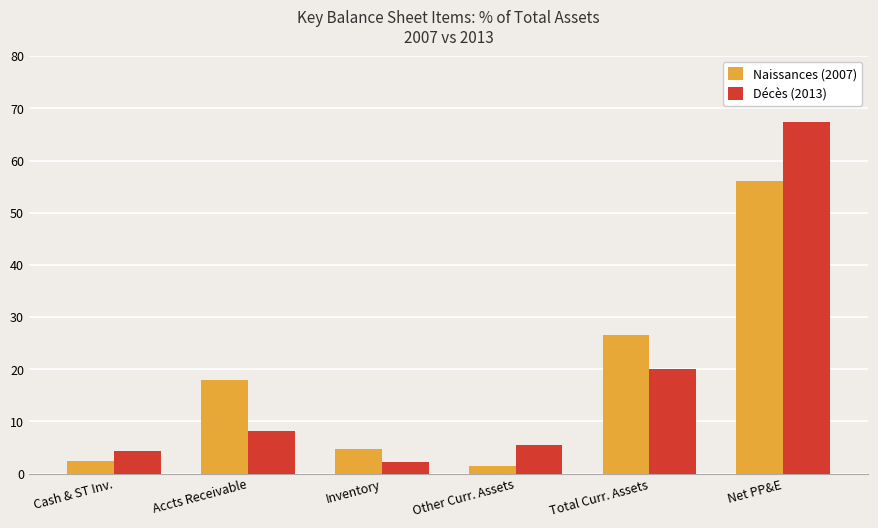

What is the label of the 6th bar from the left?

Net PP&E